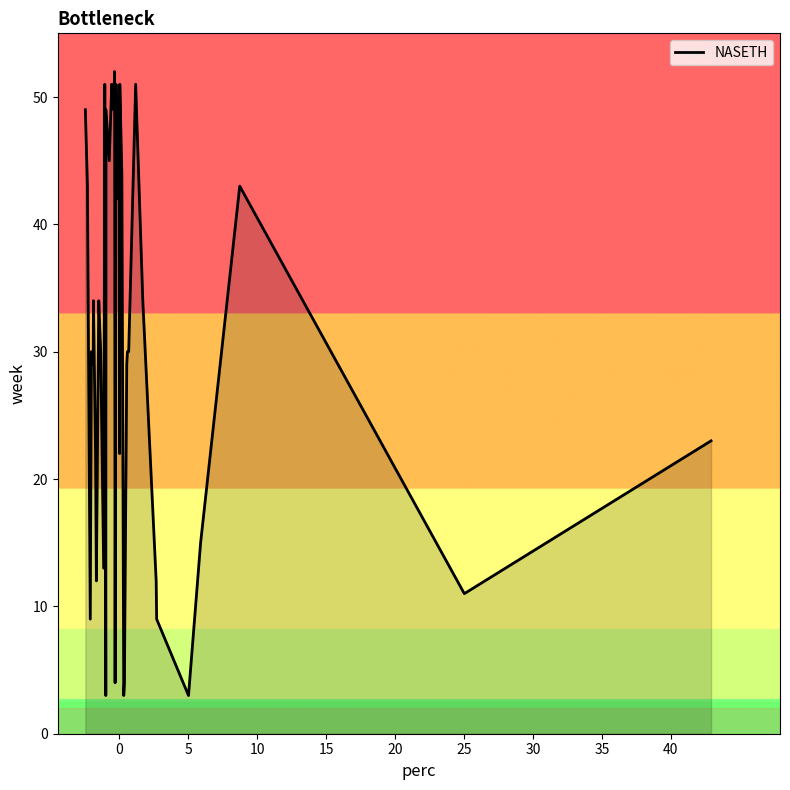

How many interior local valleys (lower than both neighbors) does the data have?

13